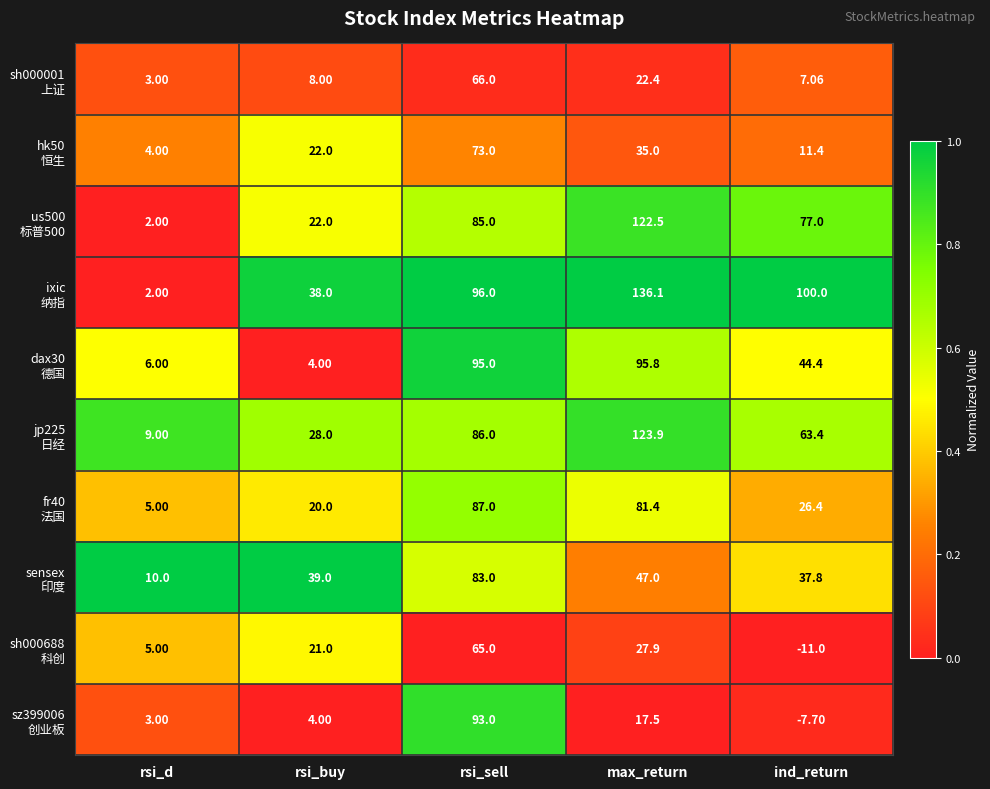

At which category does the chart reach its peak across all series?

max_return